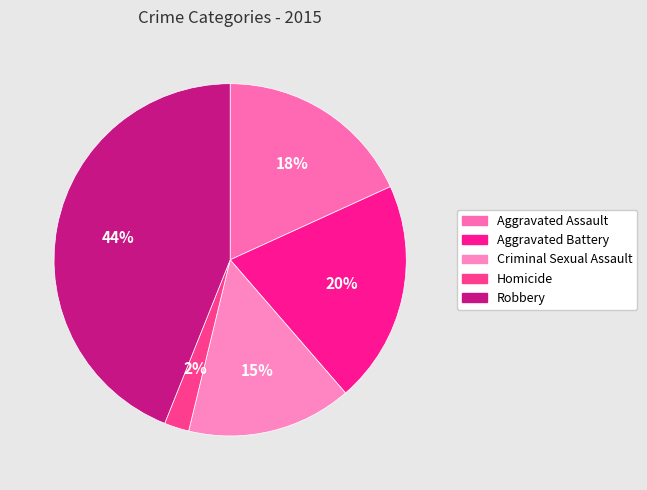

Does Criminal Sexual Assault account for over 50% of the chart?

No